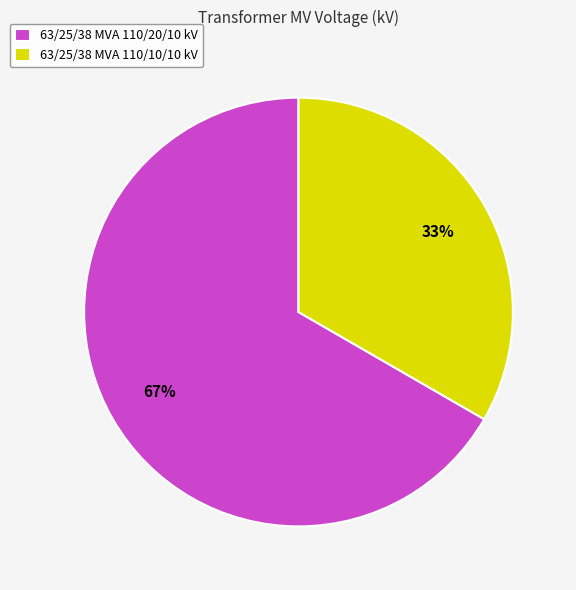

To the nearest percent, what percentage of the pie is 63/25/38 MVA 110/20/10 kV?

67%